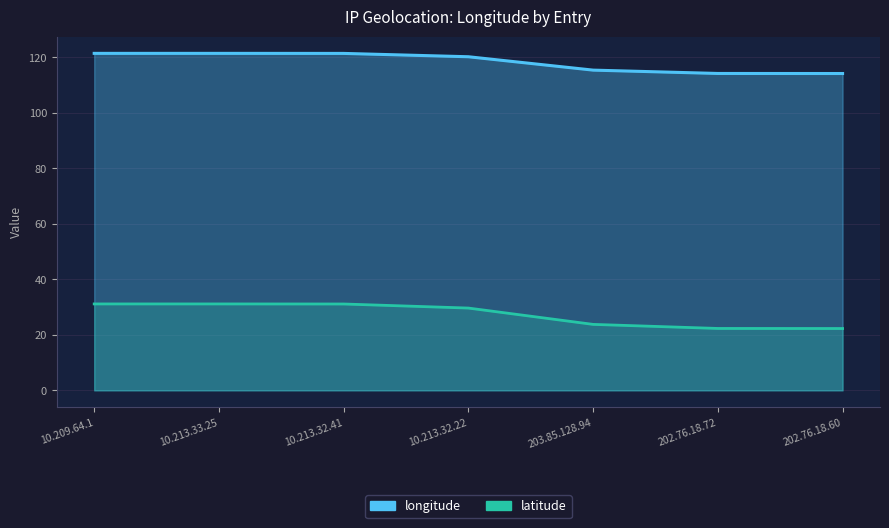

True or false: there are more than 1 points higher than both neighbors.

False